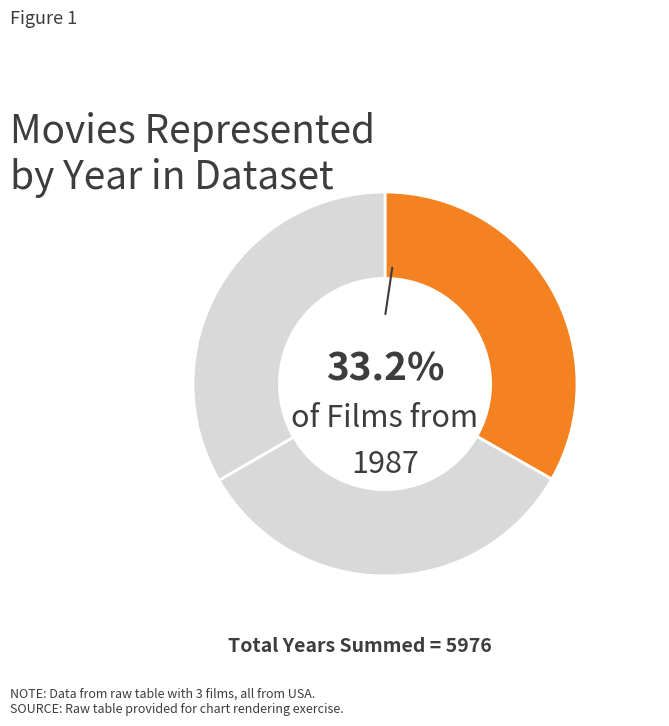

To the nearest percent, what is the average slice percentage?

33%